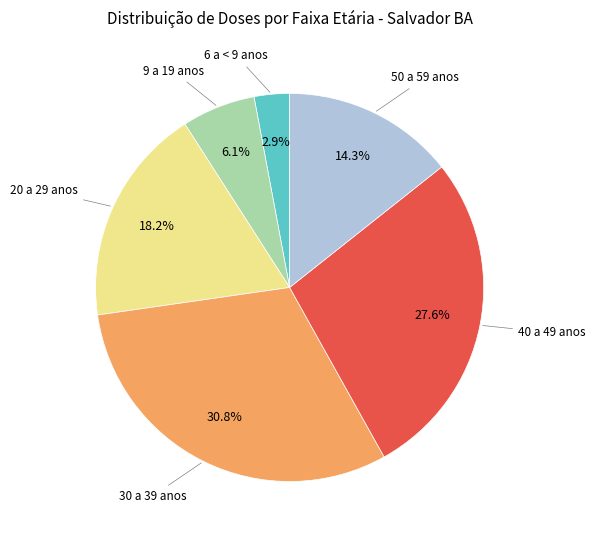

Is there any slice that represents more than half of the pie?

No